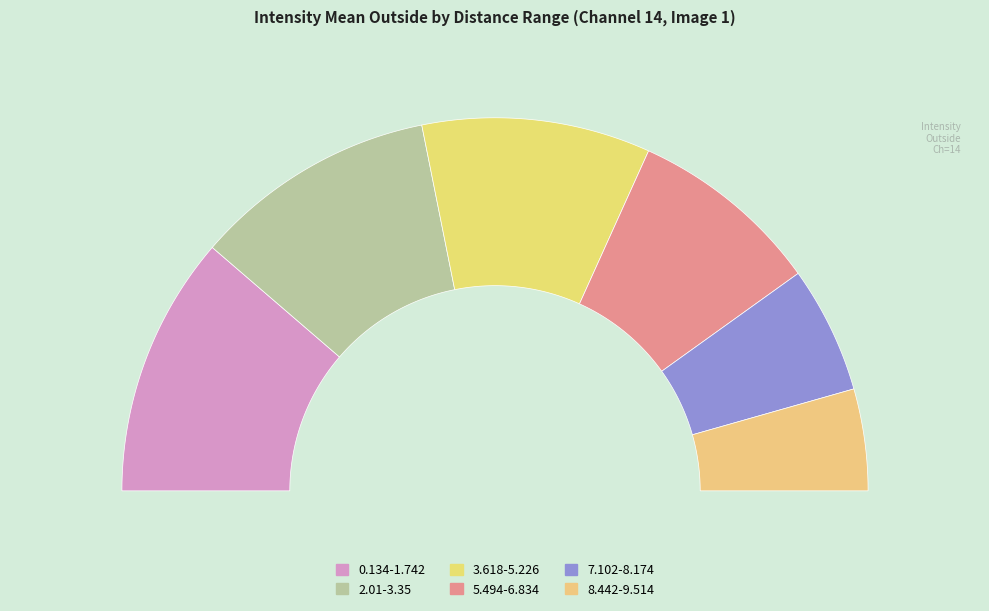

Is 2.01 - 3.35 the majority of the pie?

No